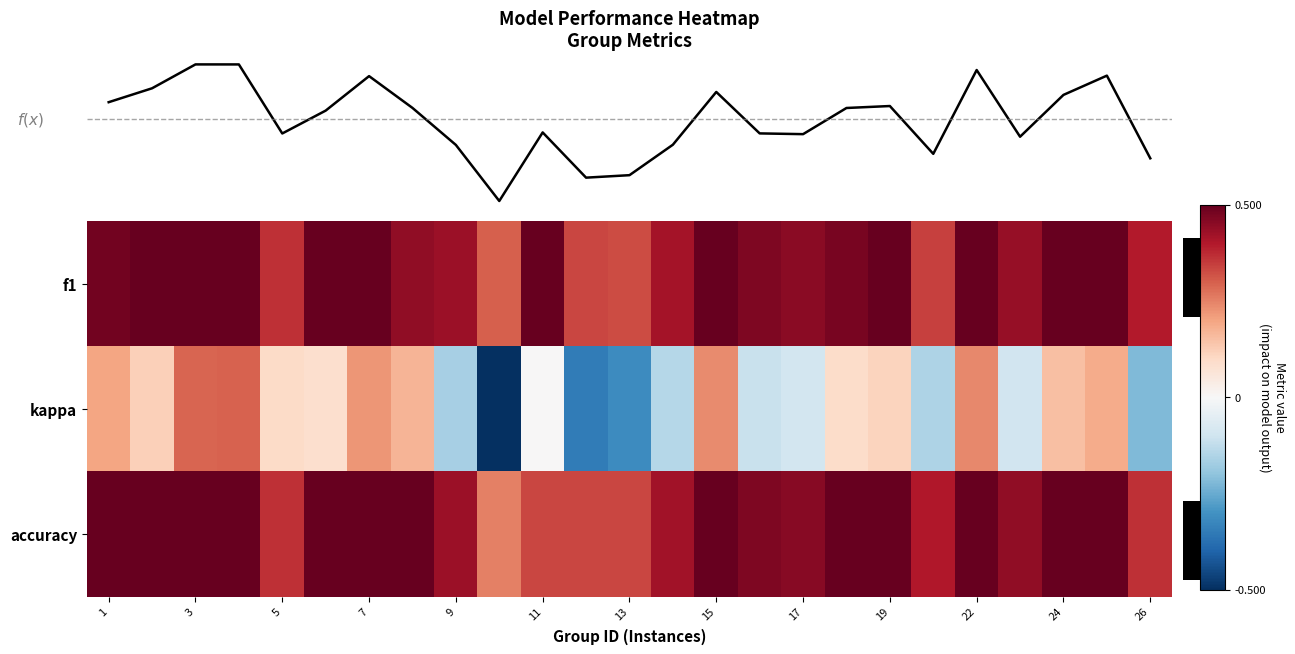

What is the sum of the row_0 values at 21 and 22?

0.9